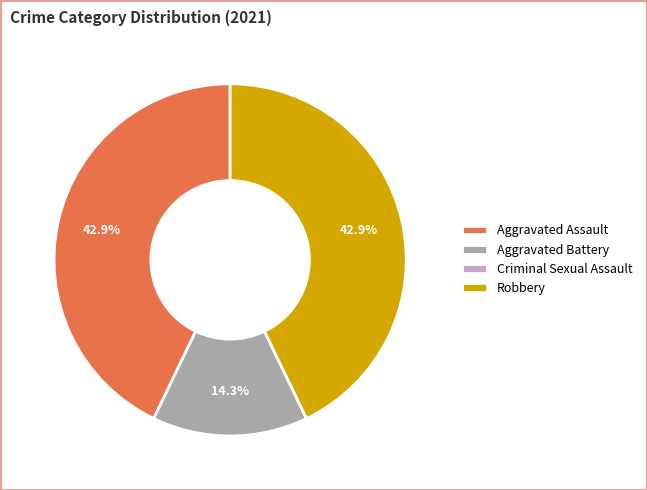

Is the sum of Robbery and Aggravated Assault greater than half?

Yes